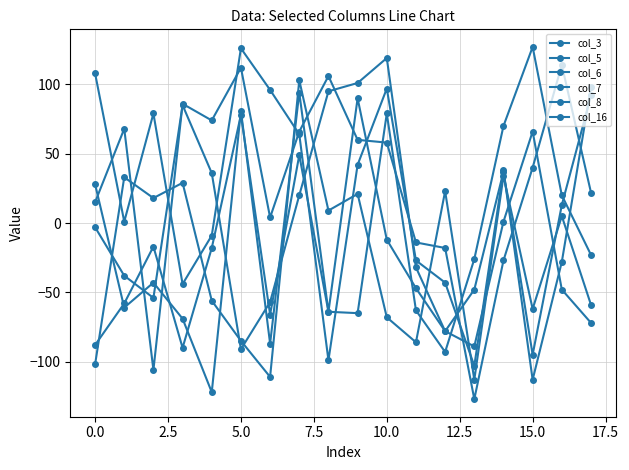

Count the number of data series in this chart.

6